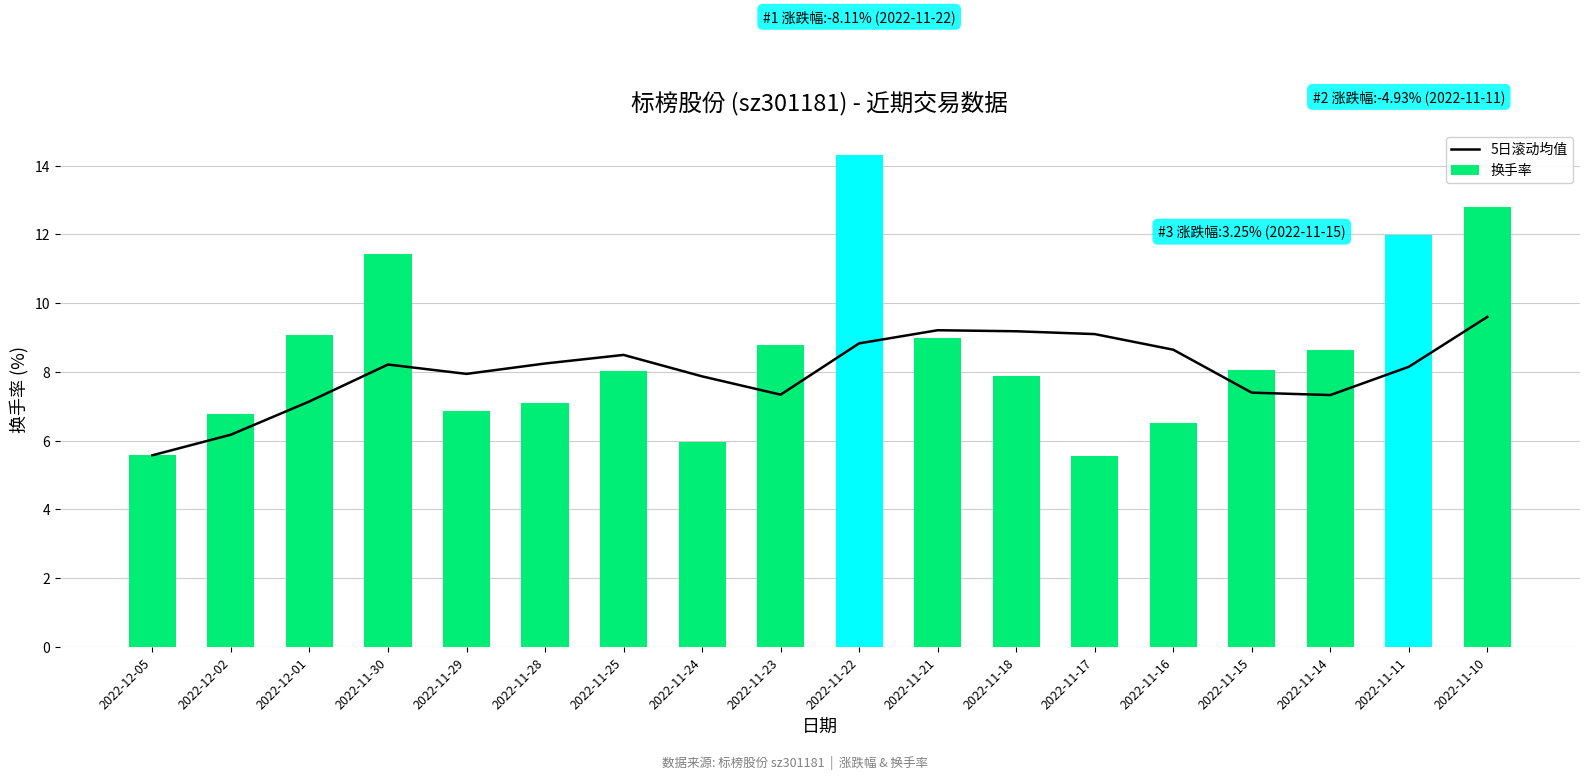

Reading left to right, list all the values displayed in this chart.

5日滚动均值: 5.6	6.2	7.1	8.2	7.9	8.2	8.5	7.9	7.3	8.8	9.2	9.2	9.1	8.6	7.4	7.3	8.1	9.6
换手率: 5.6	6.8	9.1	11.4	6.8	7.1	8.0	6.0	8.8	14.3	9.0	7.9	5.5	6.5	8.1	8.6	12.0	12.8